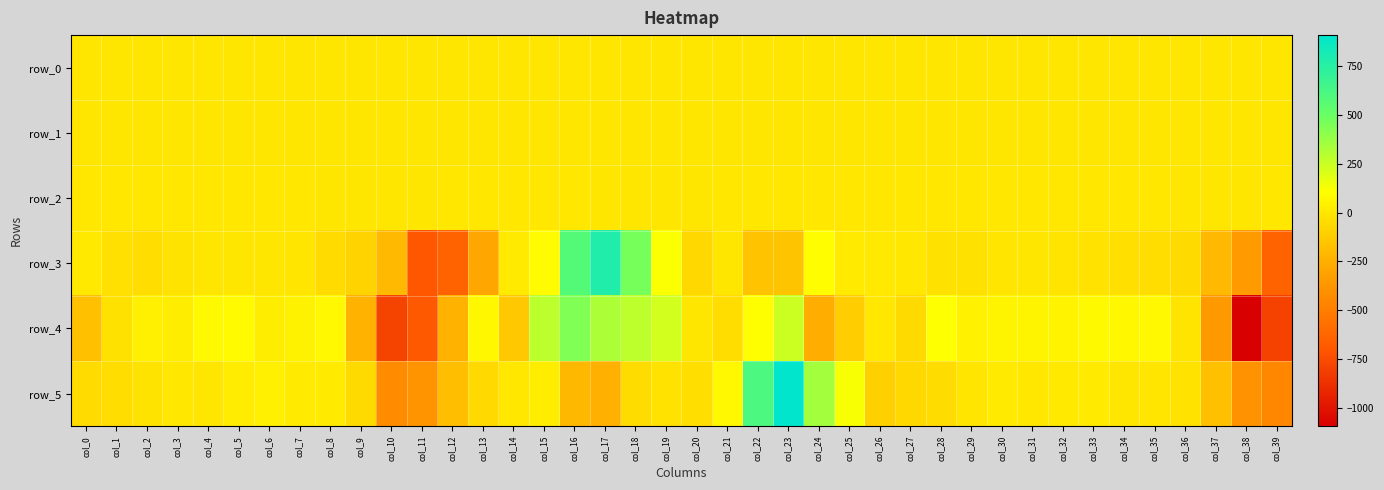

Reading left to right, list all the values displayed in this chart.

row_0: col_0=-0.1	col_1=-0.1	col_2=-0.1	col_3=-0.1	col_4=-0.1	col_5=-0.1	col_6=-0.1	col_7=-0.1	col_8=-0.1	col_9=0.0	col_10=0.1	col_11=-0.1	col_12=0.2	col_13=0.2	col_14=0.1	col_15=0.3	col_16=0.3	col_17=-0.0	col_18=-0.2	col_19=-0.2	col_20=-0.2	col_21=-0.5	col_22=-0.5	col_23=-0.0	col_24=0.2	col_25=0.1	col_26=0.1	col_27=-0.1	col_28=-0.1	col_29=-0.1	col_30=-0.1	col_31=-0.1	col_32=-0.1	col_33=-0.1	col_34=-0.1	col_35=-0.1	col_36=-0.1	col_37=-0.0	col_38=0.0	col_39=0.2
row_1: col_0=0.2	col_1=0.2	col_2=0.1	col_3=0.1	col_4=0.1	col_5=0.1	col_6=0.1	col_7=0.1	col_8=0.1	col_9=0.1	col_10=0.0	col_11=-0.0	col_12=-0.3	col_13=-0.4	col_14=-0.4	col_15=-0.3	col_16=-0.4	col_17=-0.3	col_18=-0.1	col_19=0.1	col_20=0.1	col_21=-0.0	col_22=-0.0	col_23=-0.0	col_24=0.1	col_25=0.2	col_26=0.2	col_27=0.1	col_28=0.1	col_29=0.1	col_30=0.1	col_31=0.1	col_32=0.1	col_33=0.1	col_34=0.1	col_35=0.1	col_36=0.1	col_37=0.0	col_38=-0.0	col_39=-0.2
row_2: col_0=0.9	col_1=1.0	col_2=1.0	col_3=1.0	col_4=1.0	col_5=1.0	col_6=1.0	col_7=1.0	col_8=0.9	col_9=0.8	col_10=0.5	col_11=0.7	col_12=1.3	col_13=1.3	col_14=1.2	col_15=1.3	col_16=1.4	col_17=0.9	col_18=0.6	col_19=0.6	col_20=0.8	col_21=1.0	col_22=1.0	col_23=1.1	col_24=1.0	col_25=1.0	col_26=1.0	col_27=1.0	col_28=1.0	col_29=1.0	col_30=1.0	col_31=1.0	col_32=1.0	col_33=1.0	col_34=1.0	col_35=1.0	col_36=0.9	col_37=0.7	col_38=0.6	col_39=1.0
row_3: col_0=10.7	col_1=-27.1	col_2=-43.4	col_3=-16.4	col_4=-1.1	col_5=-1.6	col_6=-2.0	col_7=-9.0	col_8=-52.2	col_9=-87.6	col_10=-205.1	col_11=-700.5	col_12=-637.0	col_13=-285.0	col_14=13.9	col_15=96.8	col_16=574.8	col_17=773.4	col_18=463.3	col_19=110.5	col_20=-63.5	col_21=-6.6	col_22=-159.4	col_23=-154.8	col_24=99.8	col_25=14.2	col_26=11.3	col_27=2.4	col_28=-25.5	col_29=-25.5	col_30=-9.5	col_31=-2.1	col_32=-11.5	col_33=-22.0	col_34=-33.2	col_35=-45.2	col_36=-54.3	col_37=-203.9	col_38=-352.4	col_39=-636.3
row_4: col_0=-171.1	col_1=-22.5	col_2=37.4	col_3=31.7	col_4=82.3	col_5=84.0	col_6=29.7	col_7=47.9	col_8=75.3	col_9=-235.0	col_10=-790.2	col_11=-695.1	col_12=-231.8	col_13=72.0	col_14=-135.7	col_15=285.2	col_16=437.0	col_17=322.3	col_18=279.7	col_19=221.7	col_20=-3.5	col_21=-44.1	col_22=104.4	col_23=242.5	col_24=-254.5	col_25=-115.2	col_26=1.8	col_27=-53.8	col_28=108.0	col_29=47.7	col_30=61.2	col_31=59.5	col_32=55.5	col_33=80.3	col_34=72.0	col_35=76.9	col_36=-11.5	col_37=-355.3	col_38=-1092.0	col_39=-793.9
row_5: col_0=-50.9	col_1=-42.1	col_2=-18.1	col_3=2.1	col_4=-0.8	col_5=24.2	col_6=38.8	col_7=12.8	col_8=14.0	col_9=-57.6	col_10=-425.4	col_11=-382.6	col_12=-179.7	col_13=-61.3	col_14=4.7	col_15=28.9	col_16=-206.2	col_17=-241.9	col_18=-48.6	col_19=-19.8	col_20=-41.3	col_21=75.3	col_22=604.4	col_23=906.5	col_24=347.2	col_25=119.2	col_26=-101.2	col_27=-63.9	col_28=-46.3	col_29=-8.0	col_30=14.2	col_31=3.7	col_32=12.1	col_33=14.1	col_34=-1.6	col_35=-10.0	col_36=-21.4	col_37=-171.3	col_38=-391.3	col_39=-450.9